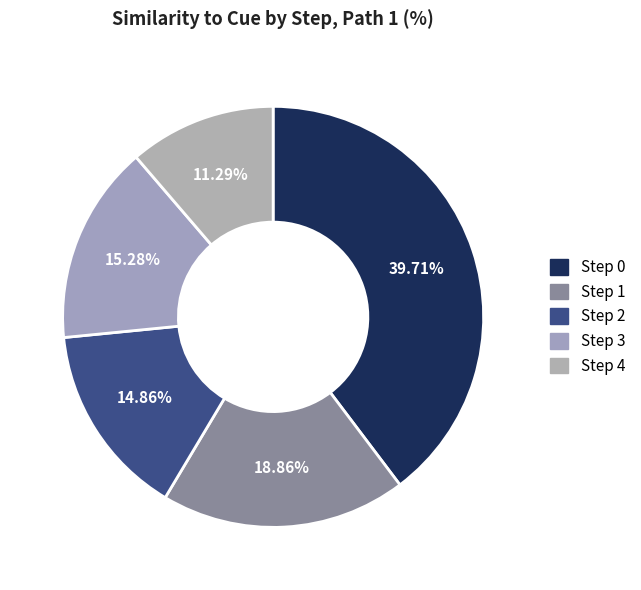

What is the total percentage of Step 0 and Step 4?

51.0%